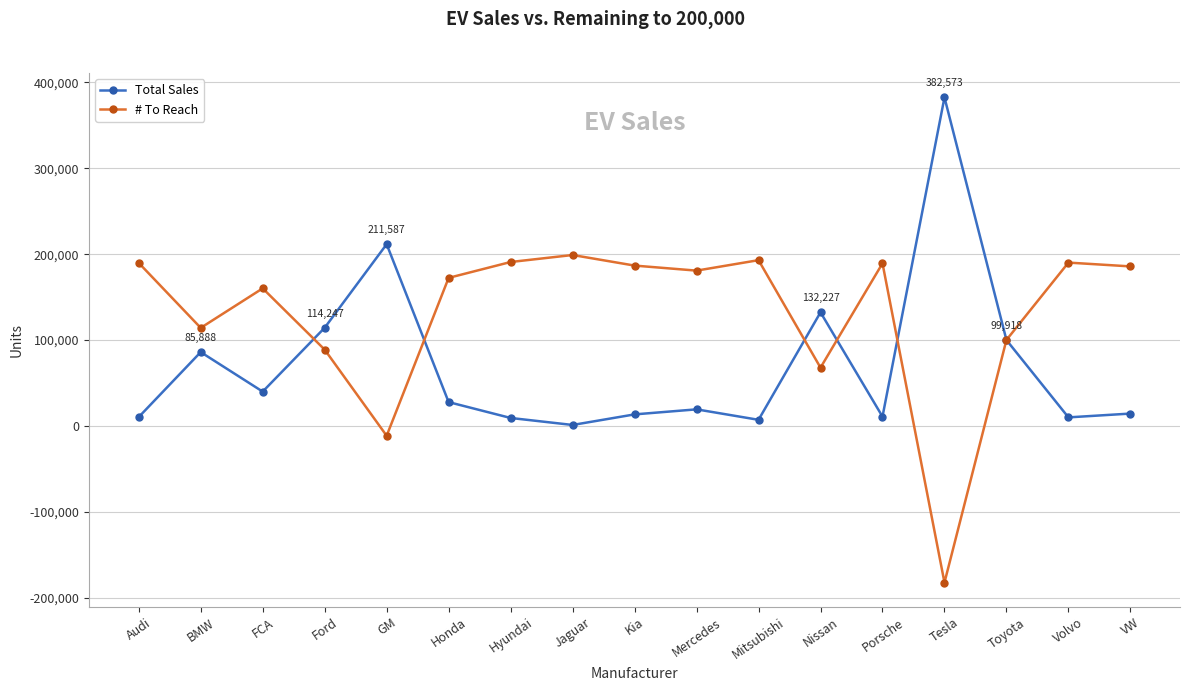

What are all the series names shown in the legend?

Total Sales, # To Reach